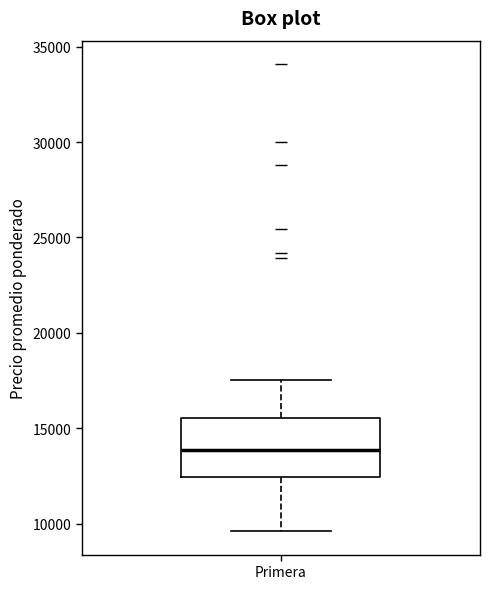

Where does the upper whisker of the box for Primera end on the y-axis? The values are not printed on the chart, so give them approximately, as read against the axis.

17500